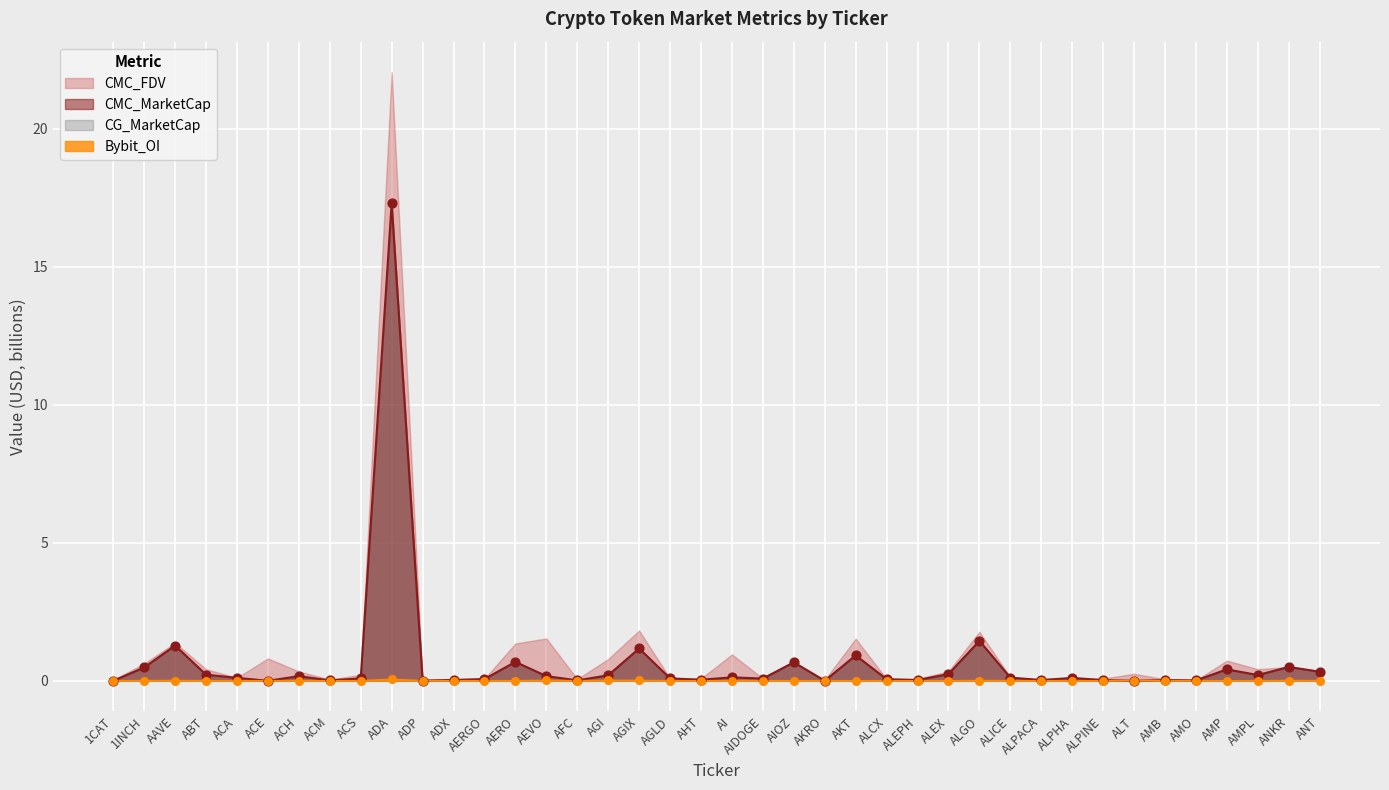

The value of CMC_MarketCap at AGIX is 1.9. True or false?

False